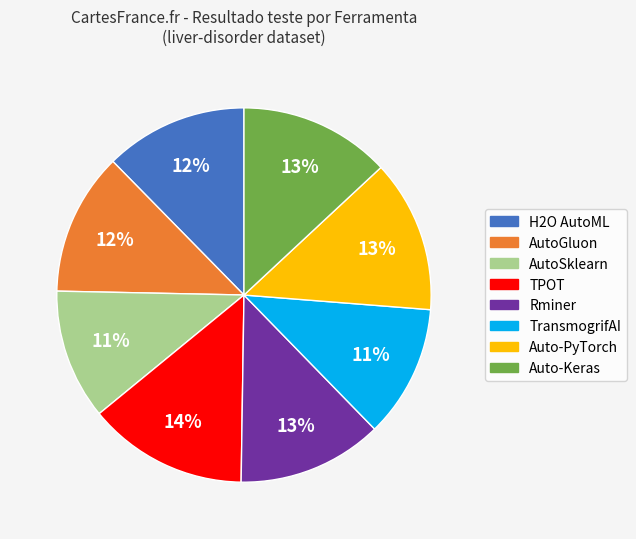

To the nearest percent, what is the difference between the AutoSklearn and Auto-PyTorch slice percentages?

2%